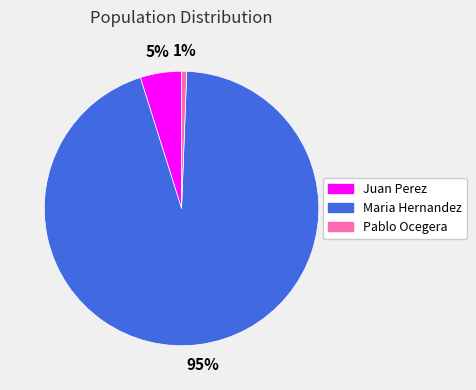

How many slices are in this pie chart?

3